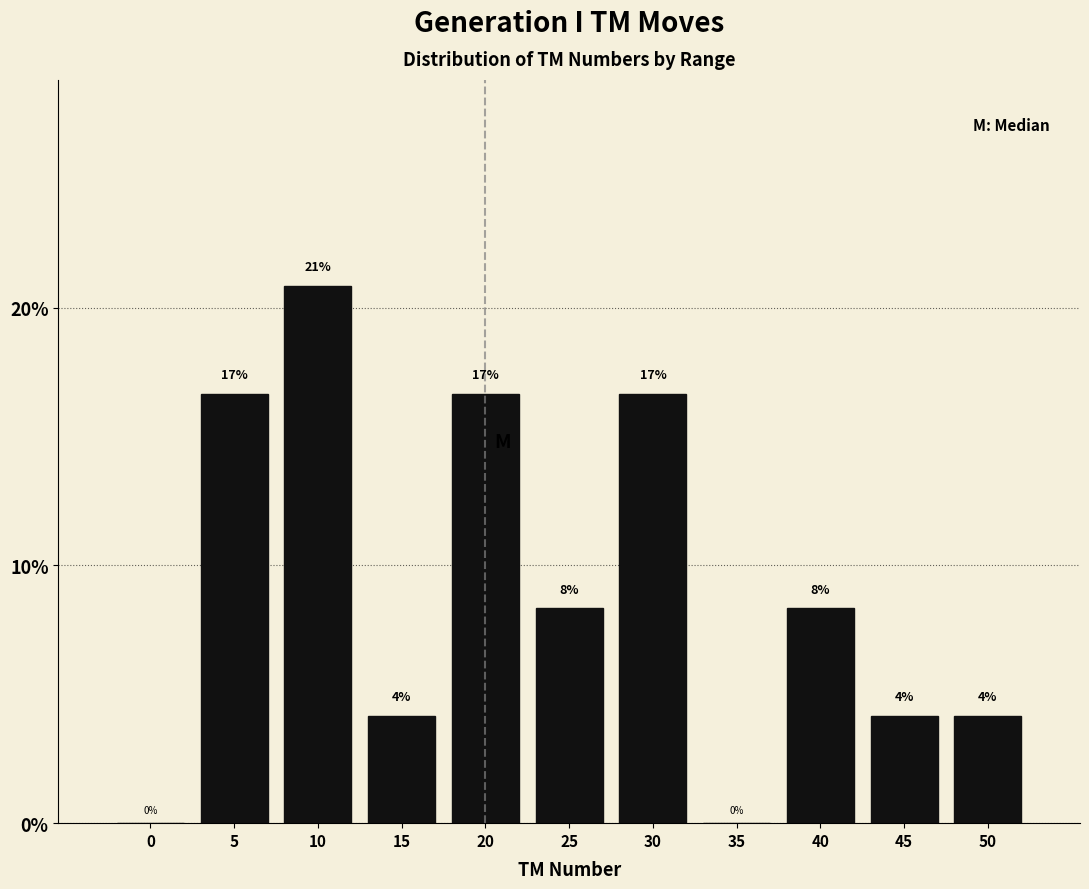

Are the bars horizontal?

No